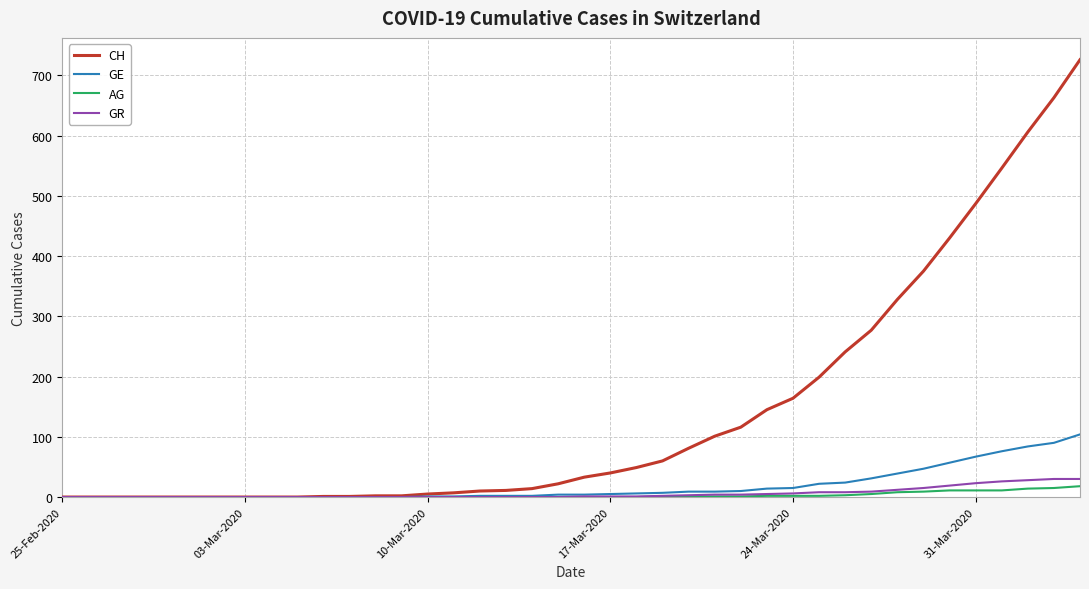

Which series has the widest spread of values?

CH